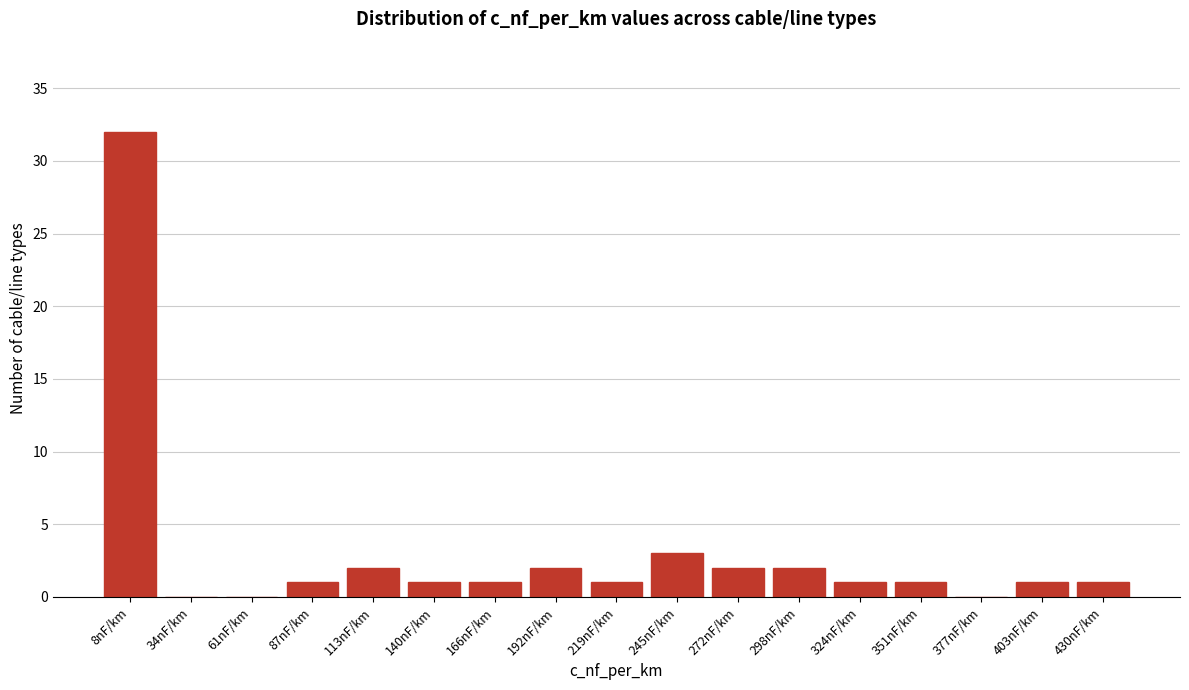

Reading left to right, transcribe all the data shown in this chart.

8nF/km=32	34nF/km=0	61nF/km=0	87nF/km=1	113nF/km=2	140nF/km=1	166nF/km=1	192nF/km=2	219nF/km=1	245nF/km=3	272nF/km=2	298nF/km=2	324nF/km=1	351nF/km=1	377nF/km=0	403nF/km=1	430nF/km=1